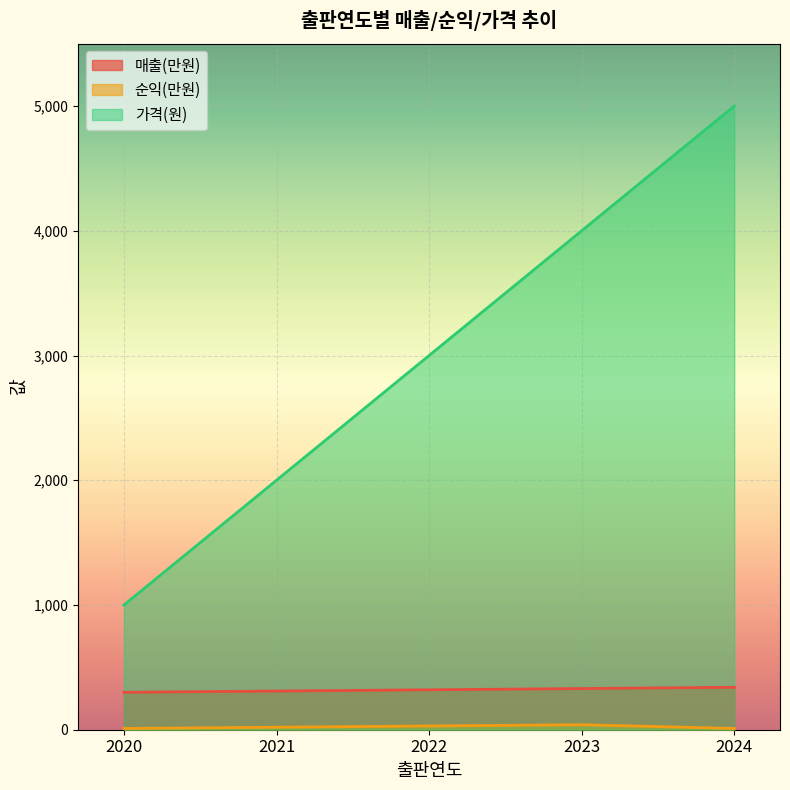

Reading right to left, transcribe all the data shown in this chart.

매출(만원): 2024=340	2023=330	2022=320	2021=310	2020=300
순익(만원): 2024=10	2023=40	2022=30	2021=20	2020=10
가격(원): 2024=5000	2023=4000	2022=3000	2021=2000	2020=1000